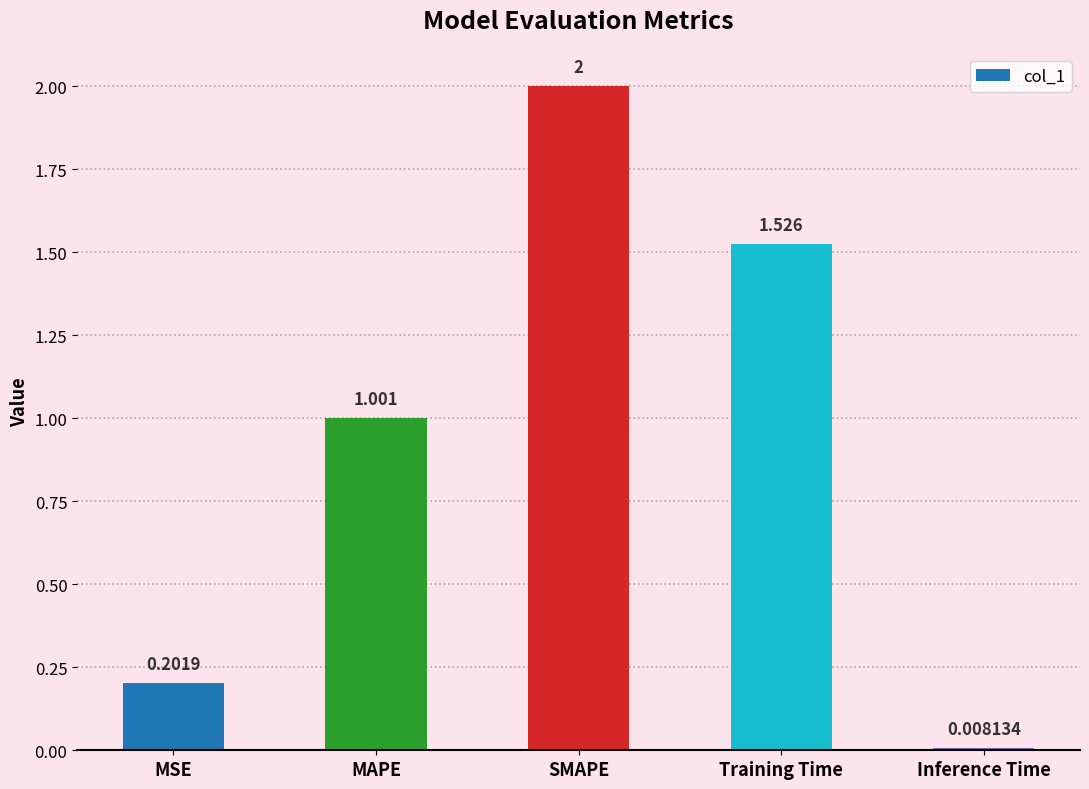

Are the bars grouped side by side (vs. stacked)?

No